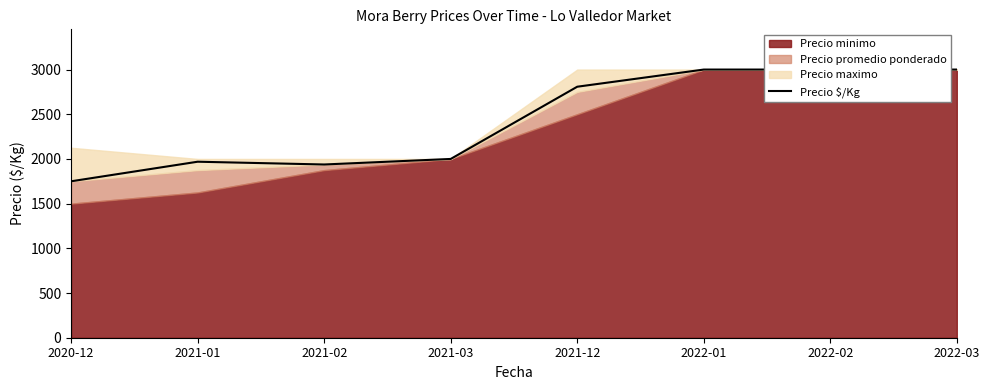

Approximately how many times larger is the value at 2021-03 compared to 2022-01?

0.7